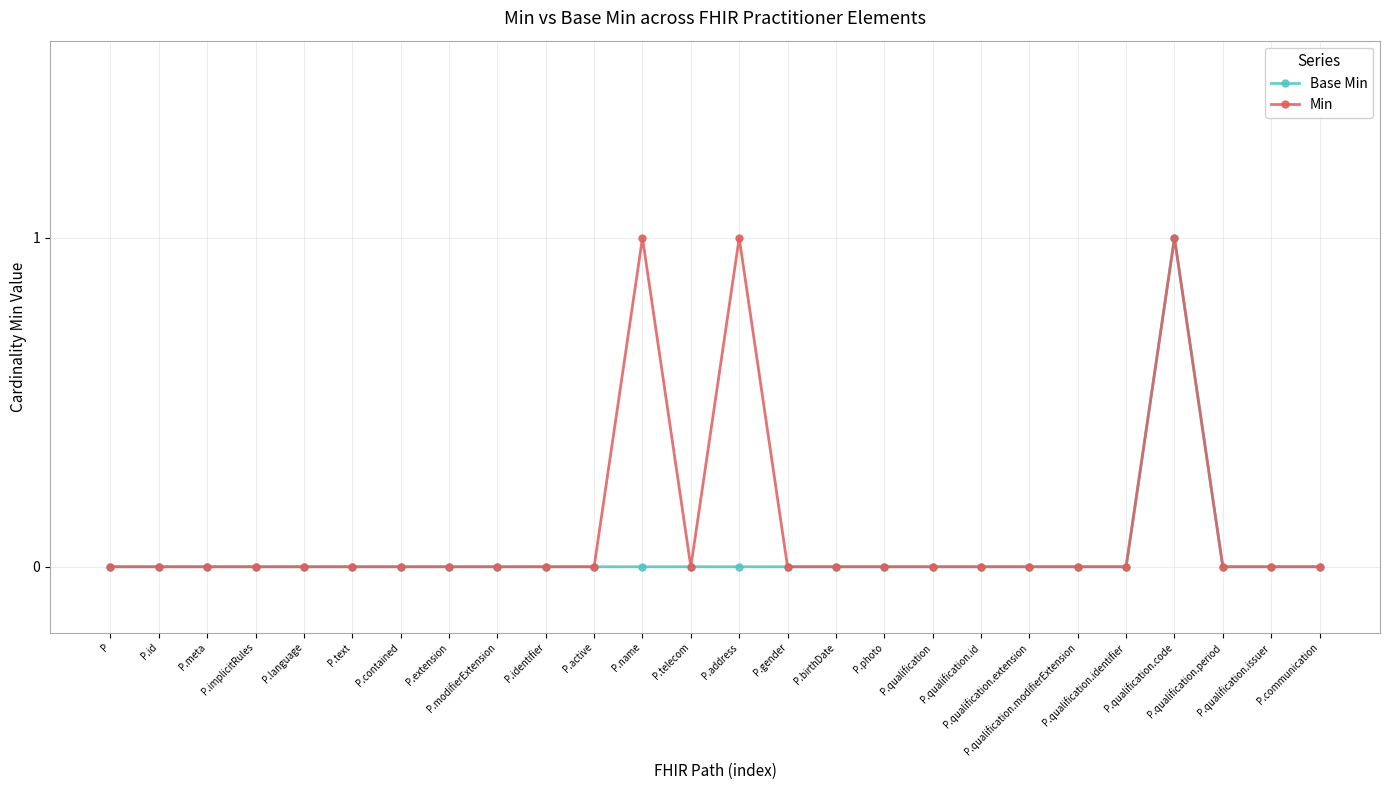

List the series in order of their overall mean, highest first.

Min, Base Min